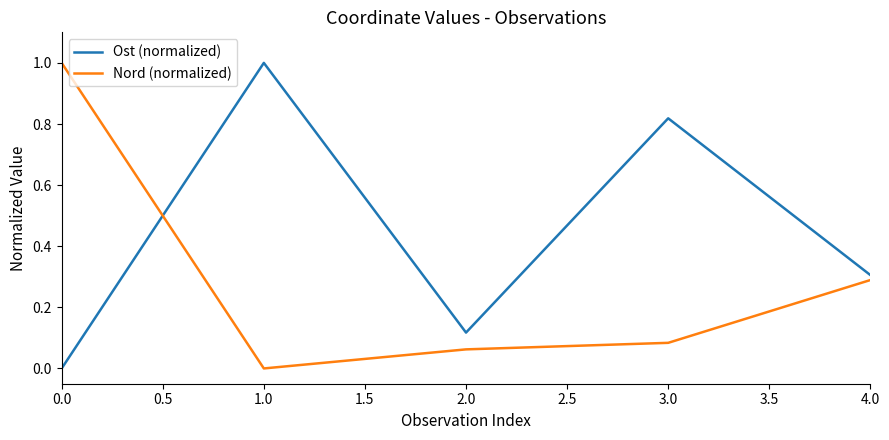

What is the difference between the Ost (normalized) values at 4.0 and 3.0?

0.5